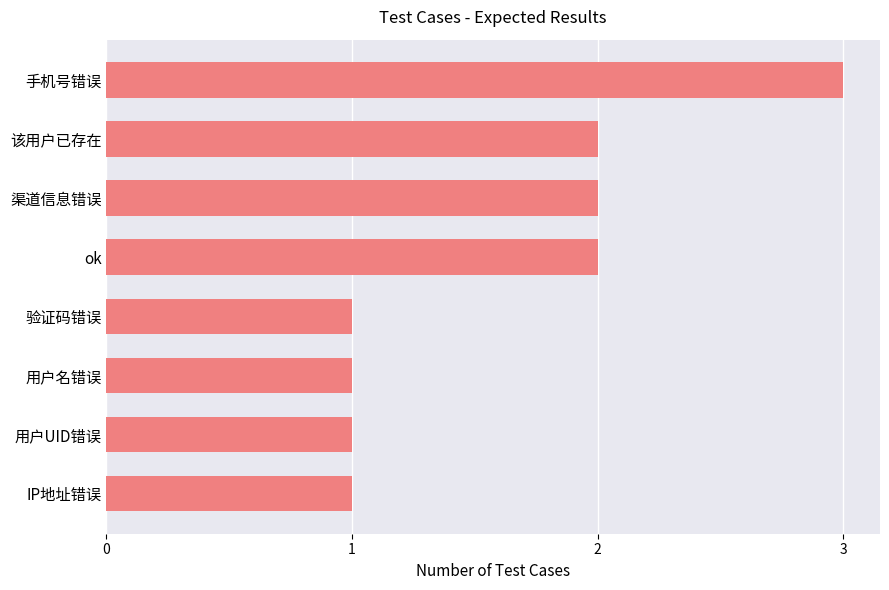

Is it true that the value at 渠道信息错误 is 3?

False